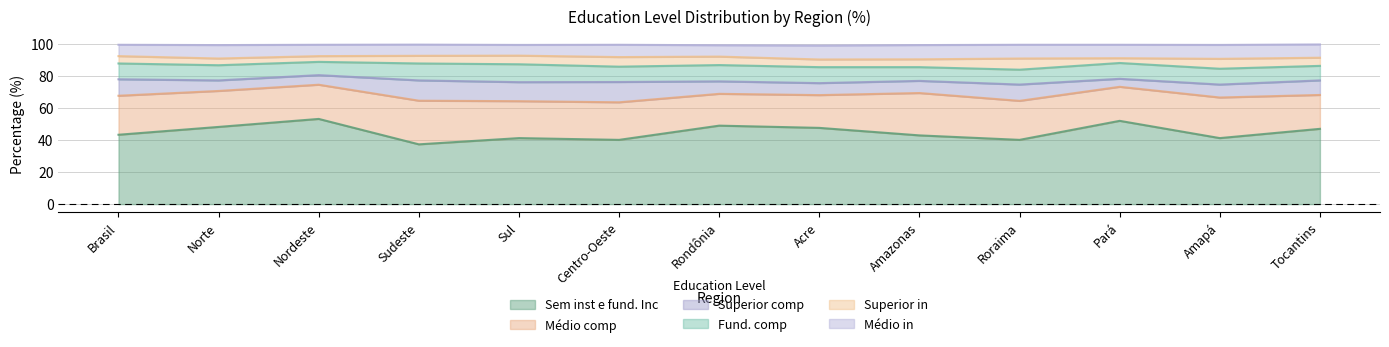

Where is Médio in nearest to the value 7?

Sudeste